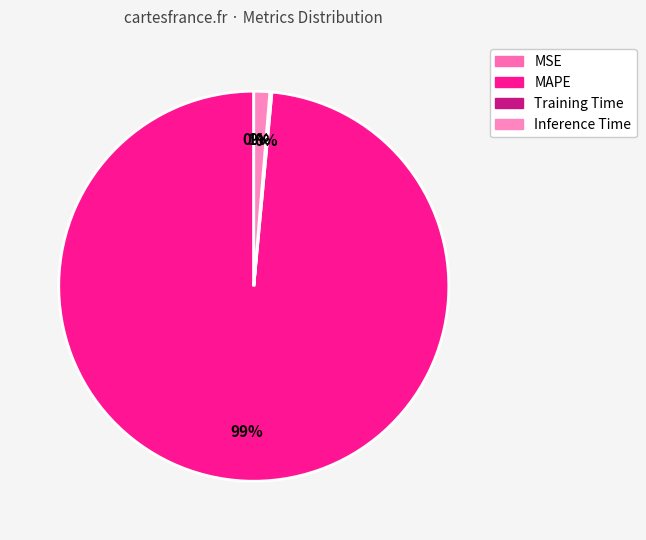

To the nearest percent, what percentage of the pie is MAPE?

99%